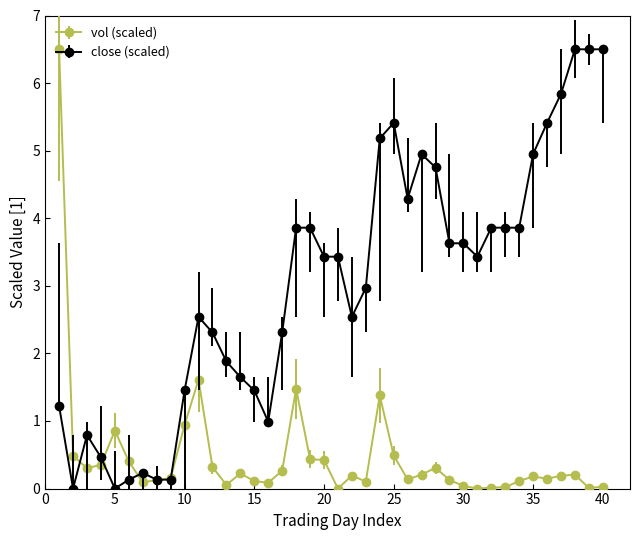

Which series has the largest total across all categories?

close (scaled)